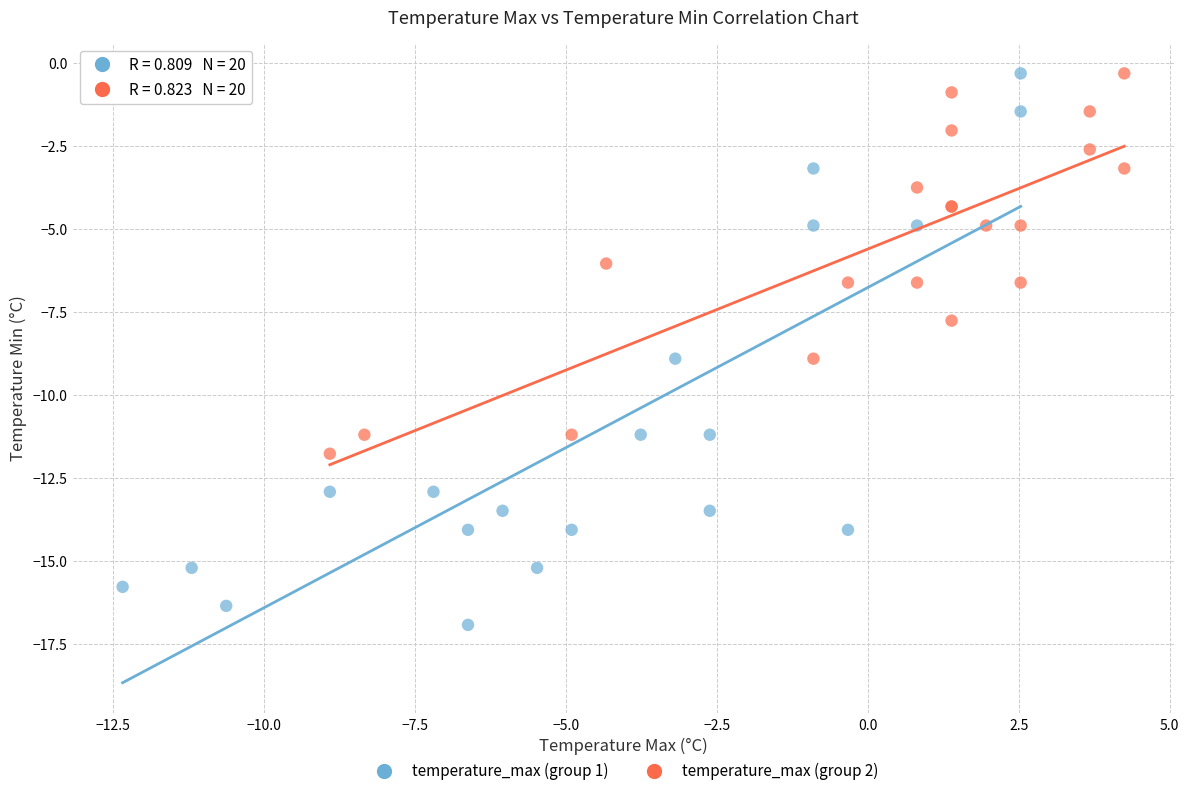

Which series has the largest Y range (max minus min)?

temperature_max (group 1)